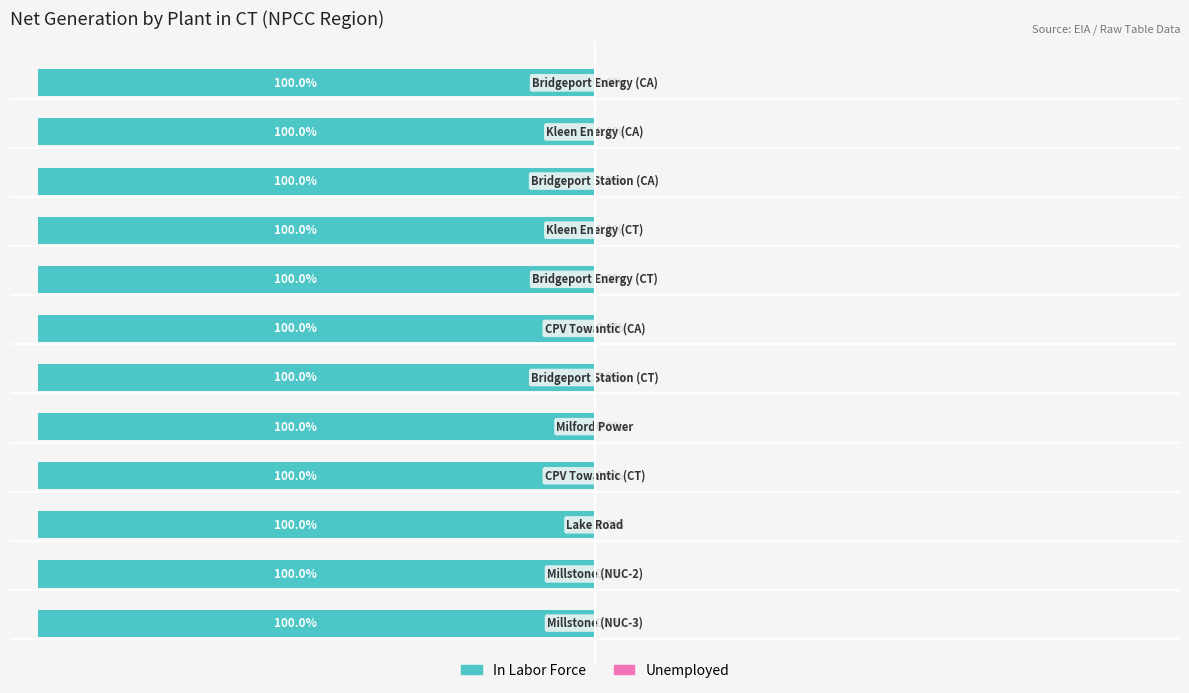

The In Labor Force series shows -100.0 at 2. True or false?

True